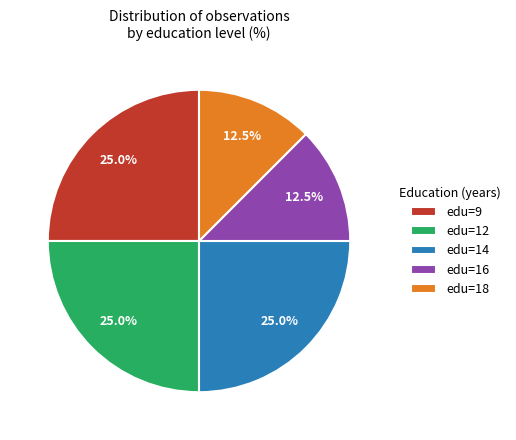

Combined, what portion of the pie is edu=12 and edu=16?

37.5%